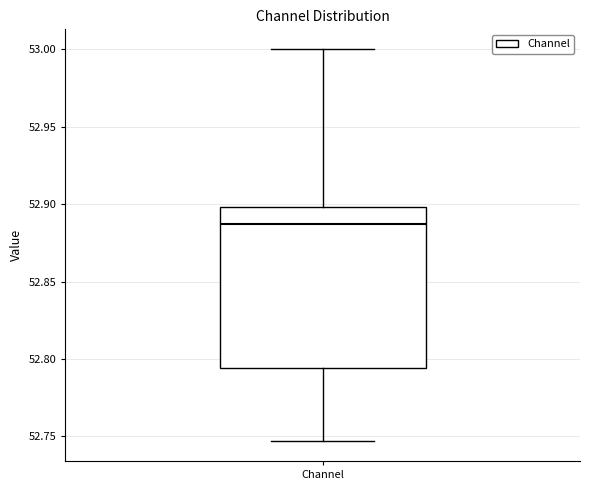

Read this box plot against the y-axis: the position of the median line, the range covered by the box, and the ends of both whiskers. The values are not printed on the chart, so give them approximately, as read against the axis.

median 52.885, box 52.795 to 52.900, whiskers 52.745 to 53.000